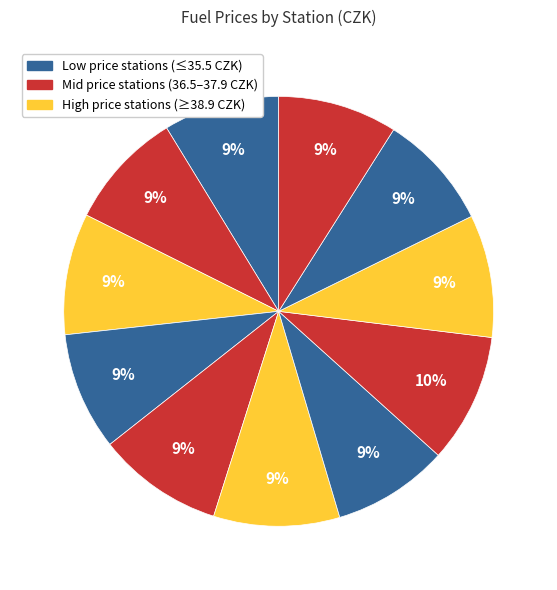

To the nearest percent, what is the difference between the largest and smallest slice percentages?

1%